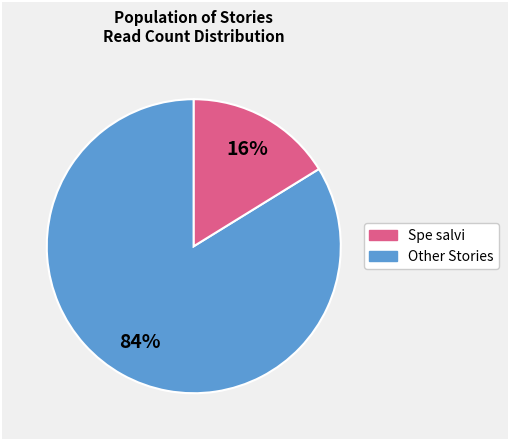

Is there any slice that represents more than half of the pie?

Yes